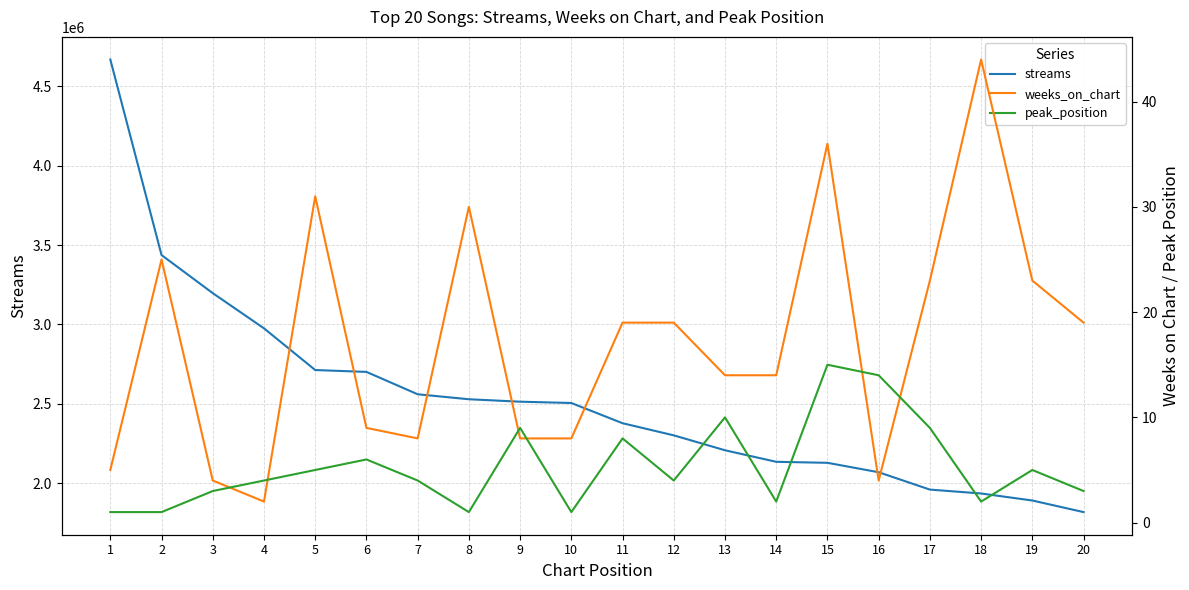

Count the number of categories in the chart.

20